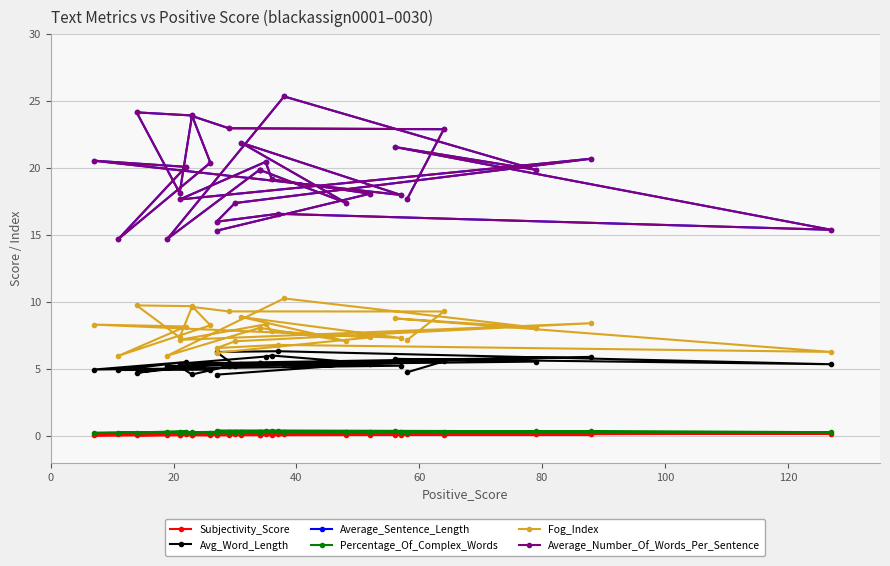

What is the spread (max minus min) of values at 0?

18.0